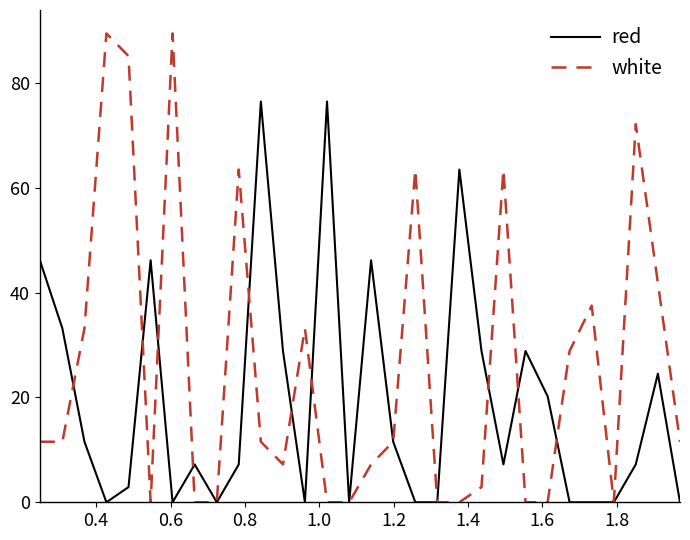

How many categories are shown in the chart?

30